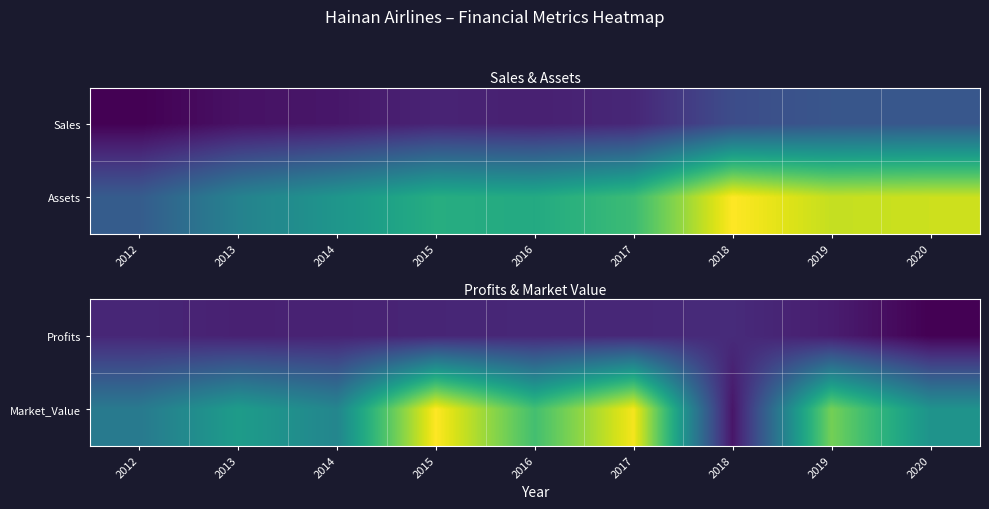

The value of Profits at 2016 is 765.4. True or false?

False